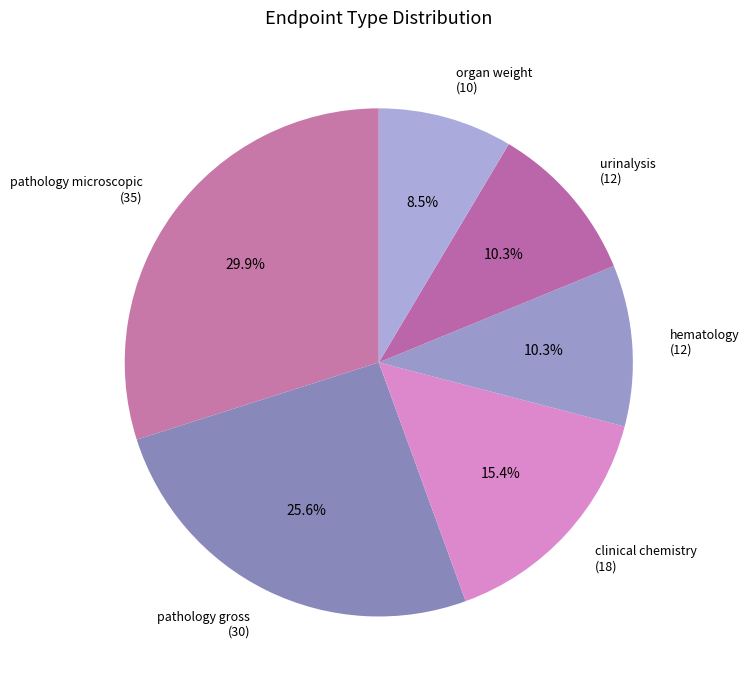

Count the number of slices in the pie.

6